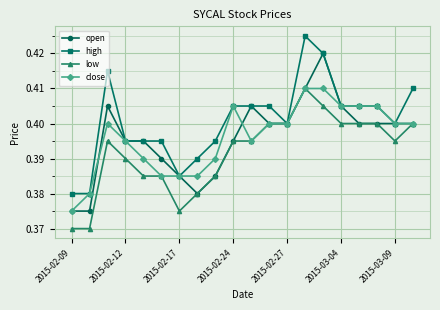

What is the sum of all low values?

7.8